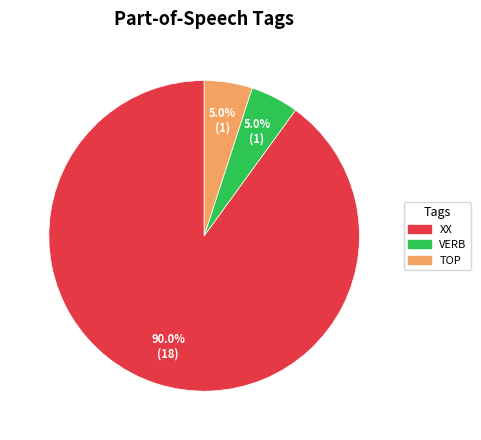

What is the largest slice in the pie chart?

XX